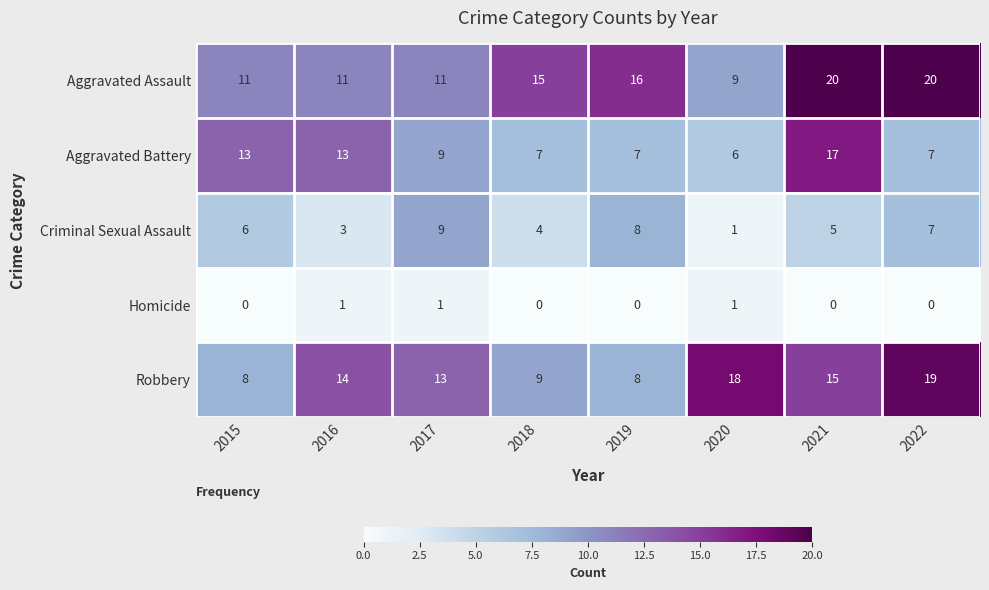

How many data points does each series have?

8